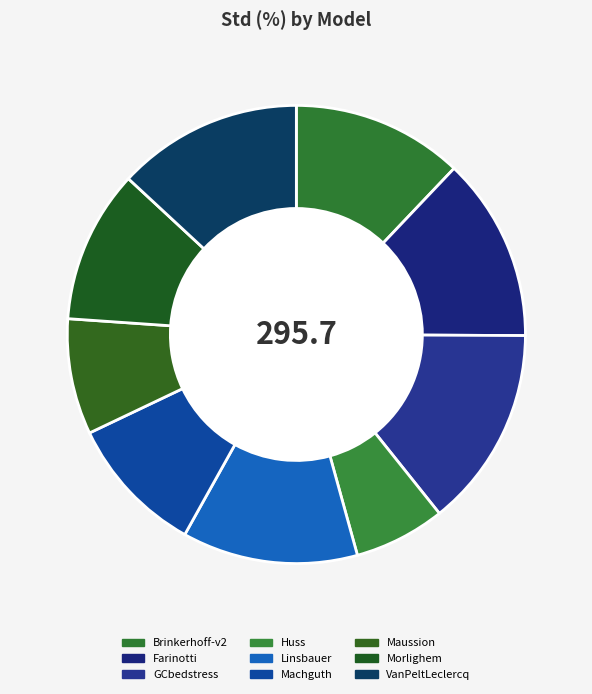

How many segments does this pie chart have?

9